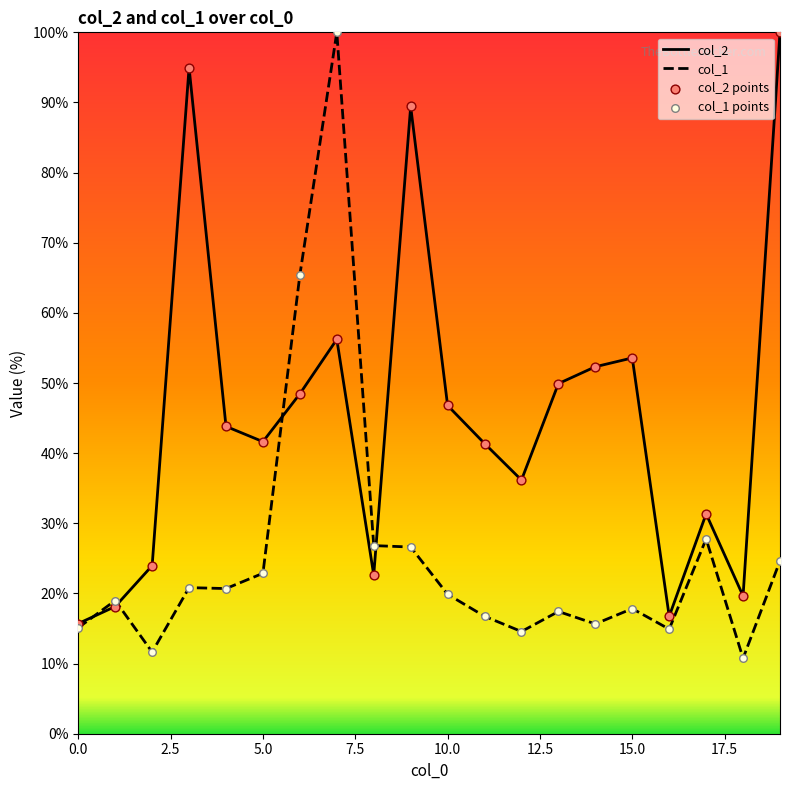

Which series has the largest total across all categories?

col_2